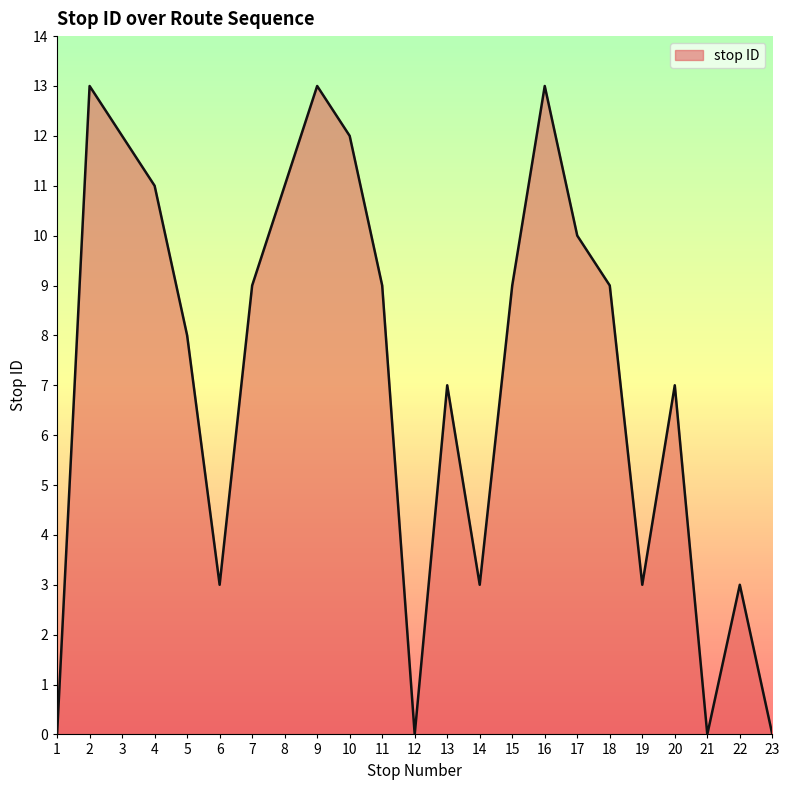

What is the greatest value displayed?

13